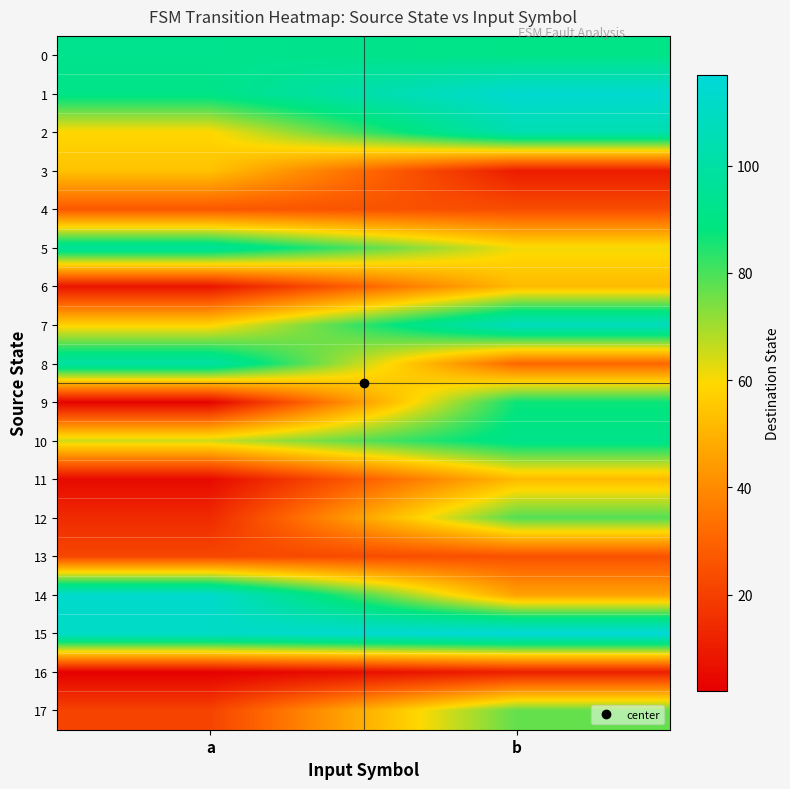

What is the difference between the highest and lowest values at b?

107